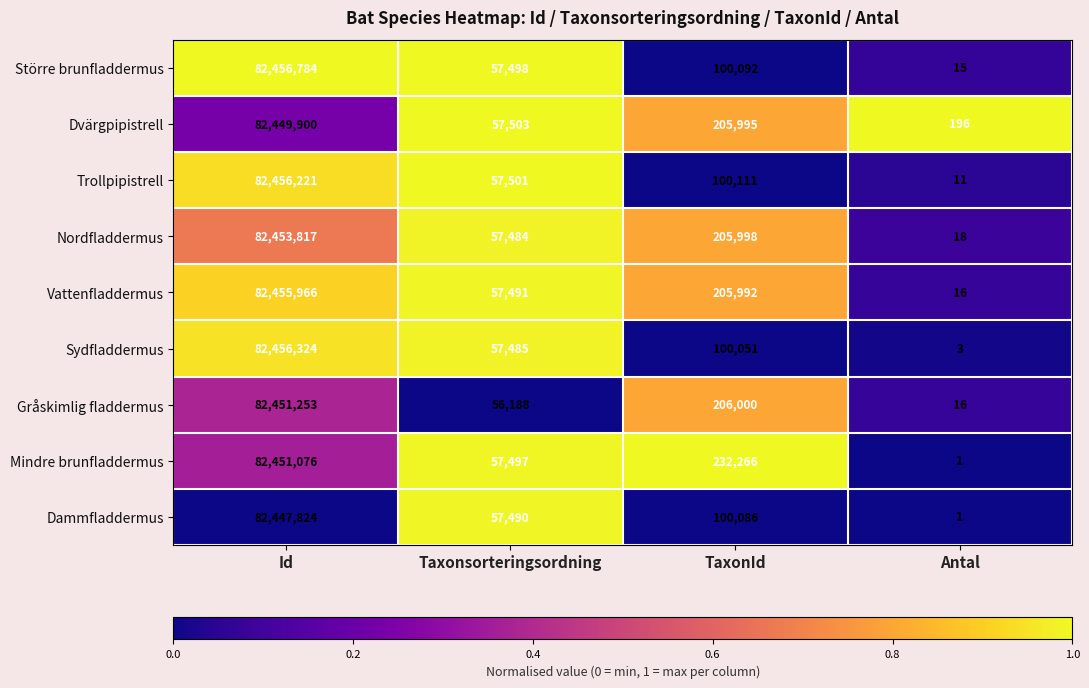

Is it true that Vattenfladdermus equals 39128198 at Id?

False